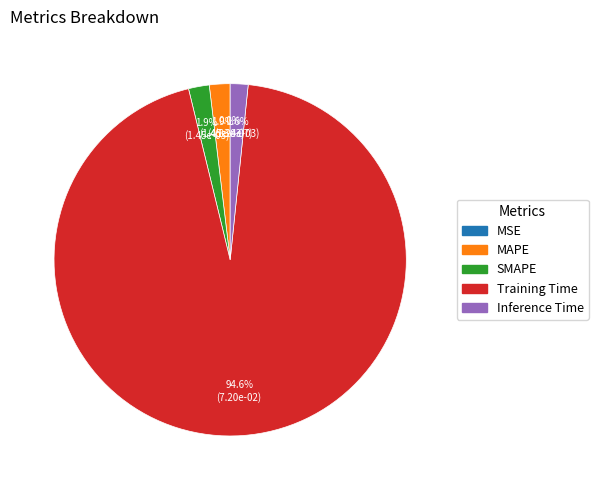

What is the total percentage of Inference Time and SMAPE?

3.5%